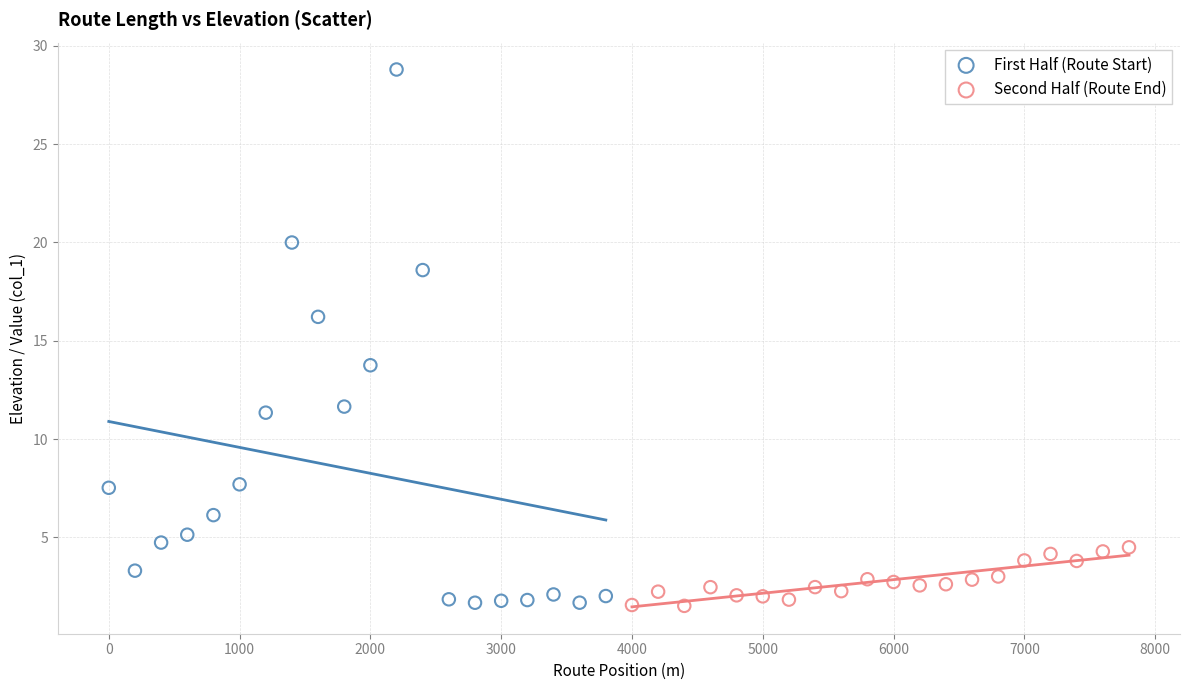

Which series reaches the maximum Y coordinate?

First Half (Route Start)